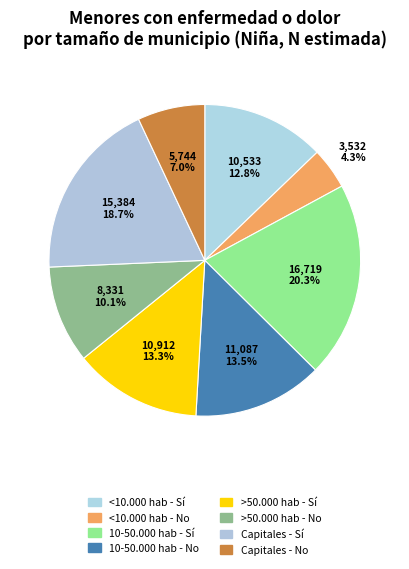

Rank the categories by value from lowest to highest.

<10.000 hab - No, Capitales - No, >50.000 hab - No, <10.000 hab - Sí, >50.000 hab - Sí, 10-50.000 hab - No, Capitales - Sí, 10-50.000 hab - Sí